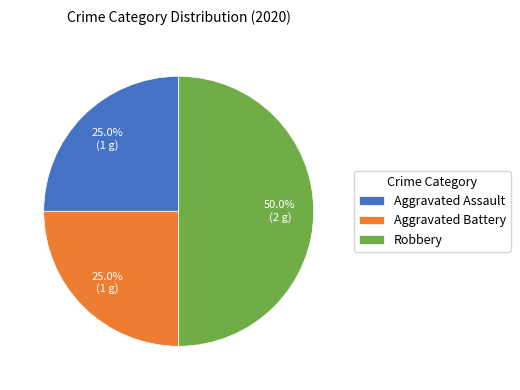

How many slices are in this pie chart?

3